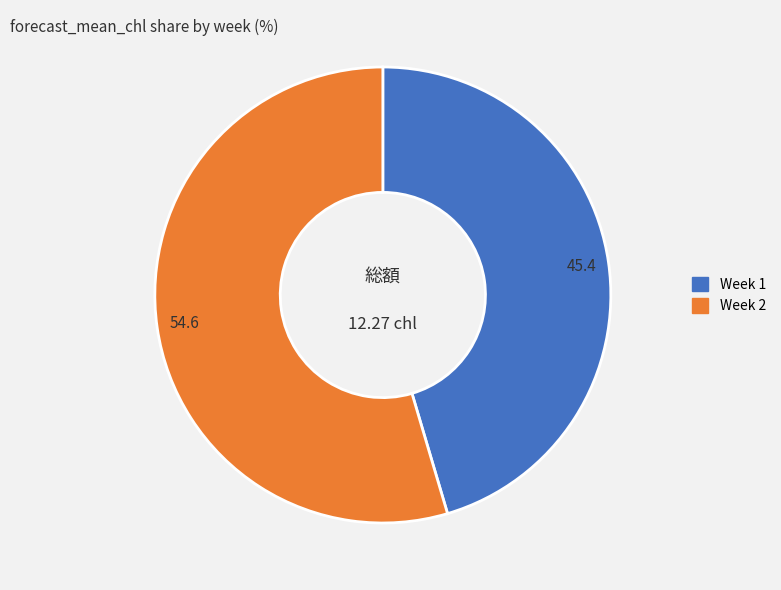

Which has a higher value, Week 1 or Week 2?

Week 2